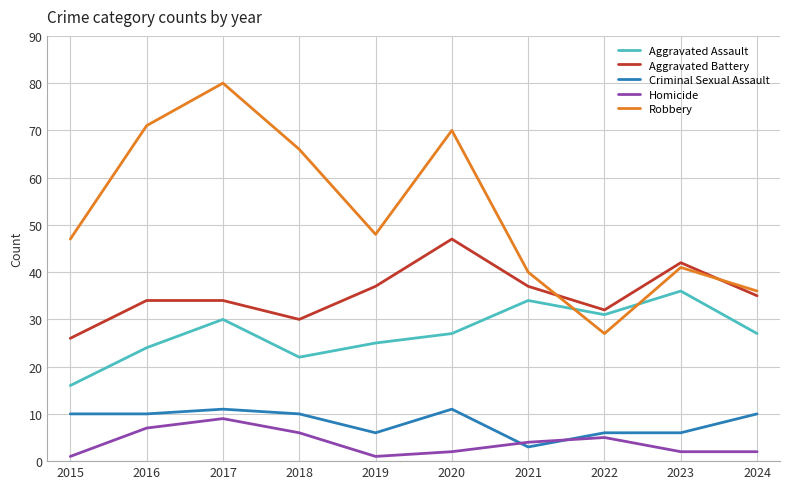

Is the value of Robbery at 2016 greater than the value of Aggravated Battery at 2023?

Yes